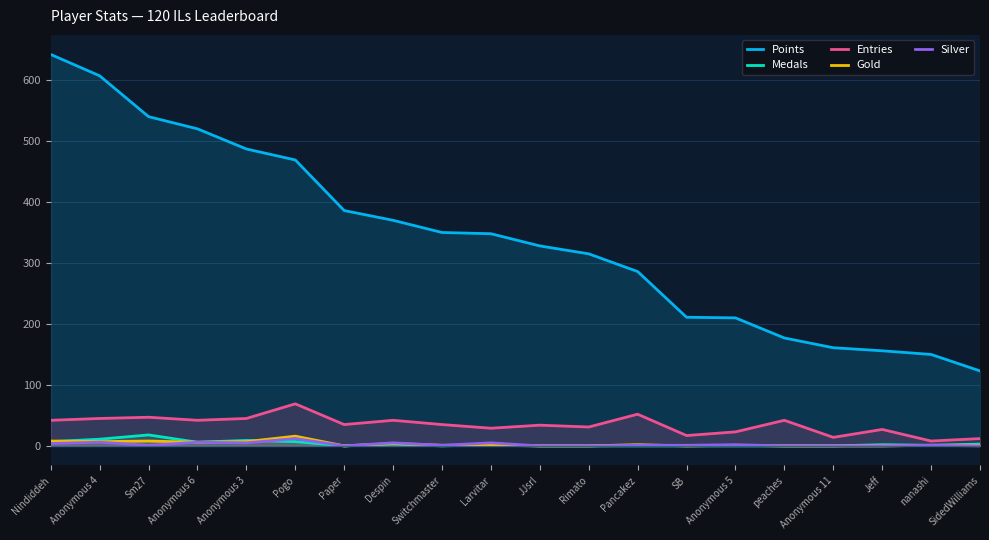

Rank the series by their maximum value, from highest to lowest.

Points, Entries, Medals, Gold, Silver